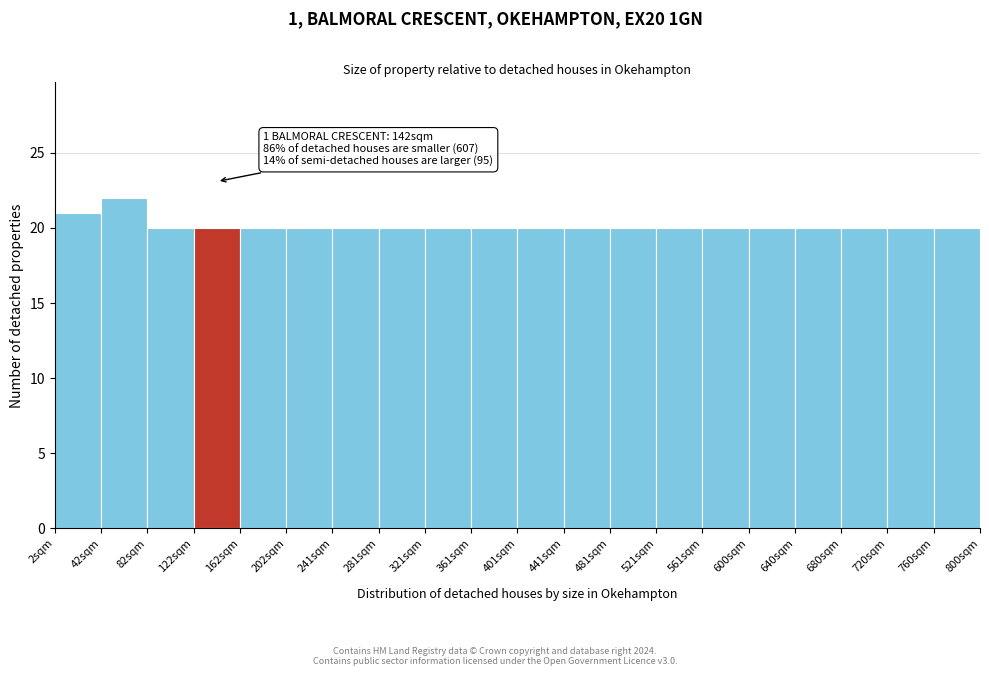

Which range on the x-axis has the tallest bar?

40 to 80